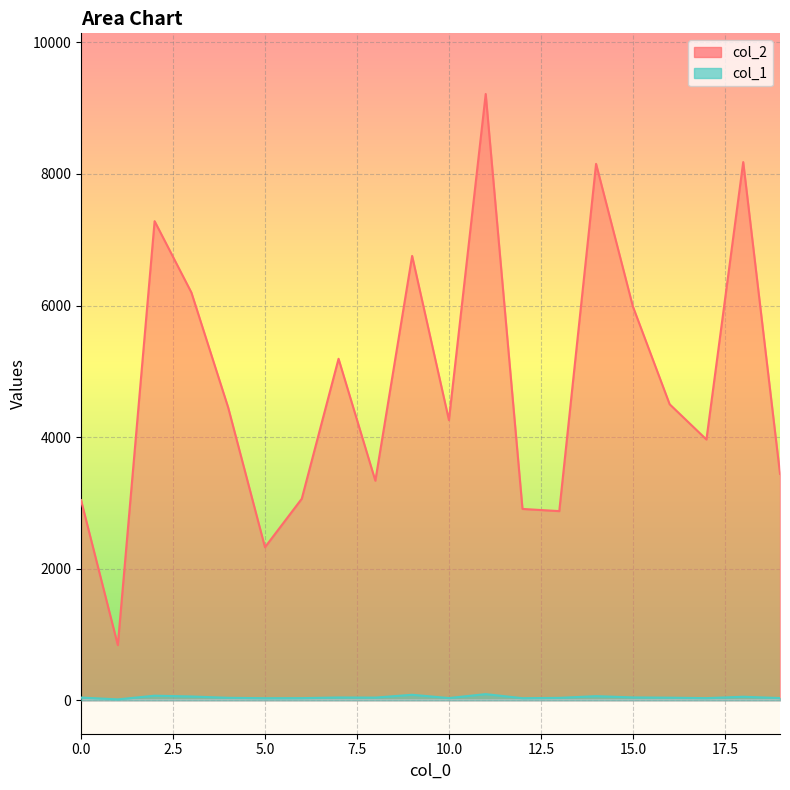

The value of col_1 at 7 is 27. True or false?

False